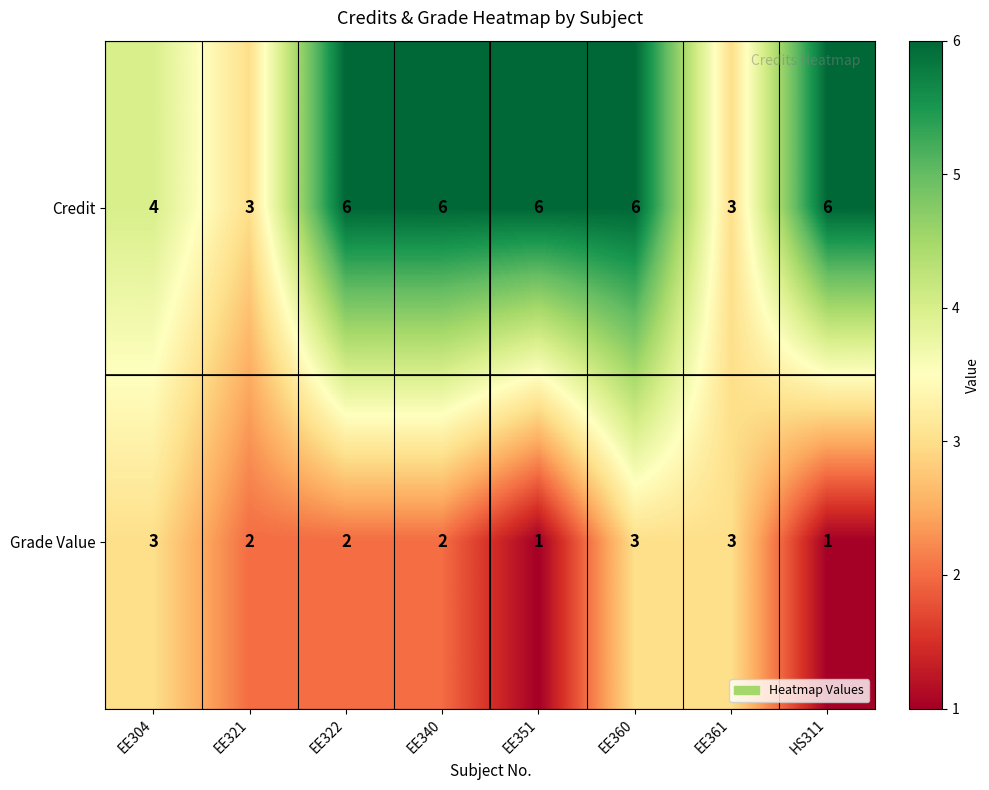

What is the greatest value displayed?

6